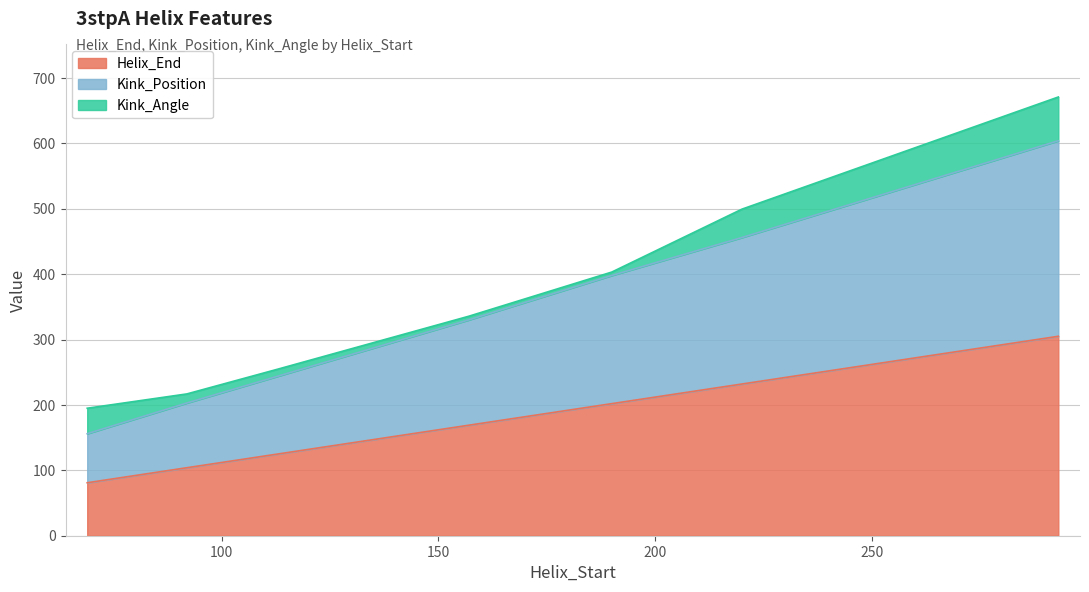

What are all the series names shown in the legend?

Helix_End, Kink_Position, Kink_Angle